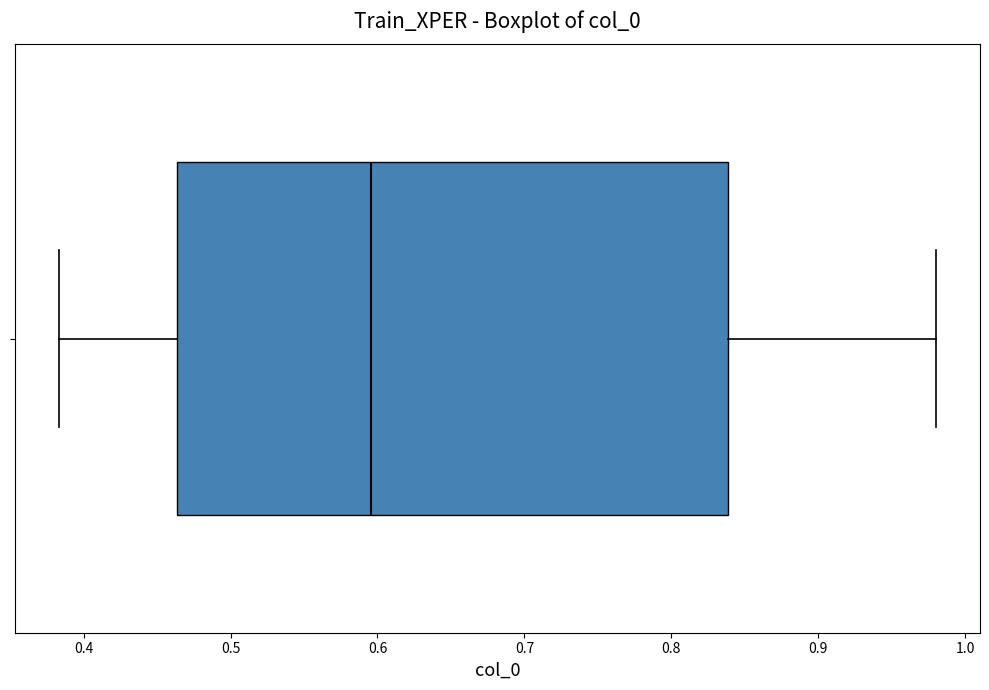

Where does the right whisker of the box end on the x-axis? The values are not printed on the chart, so give them approximately, as read against the axis.

0.98